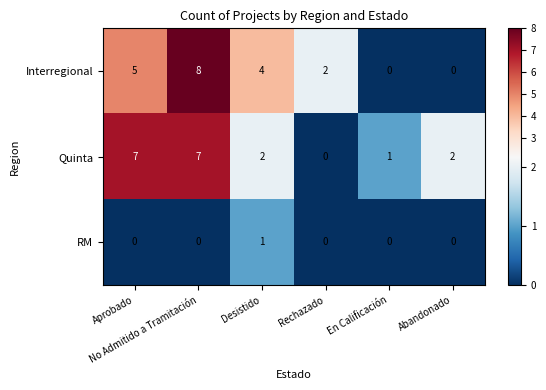

What is the difference between the second highest and minimum values in the Quinta series?

7